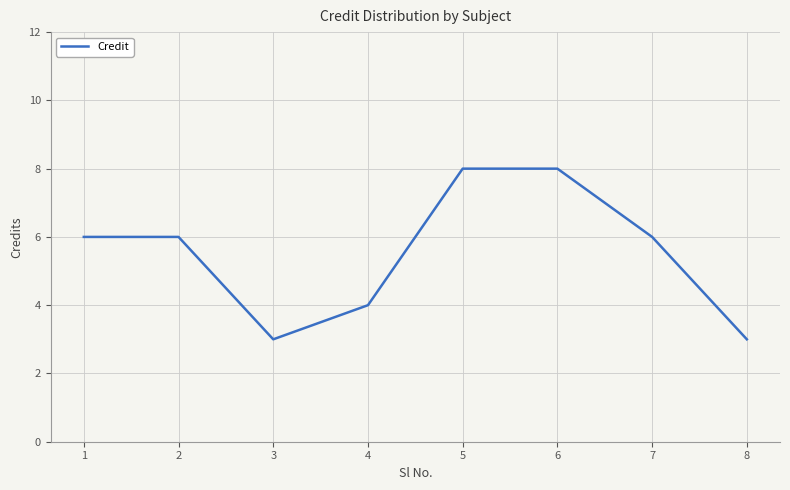

Reading right to left, what are all the values shown in this chart?

3	6	8	8	4	3	6	6